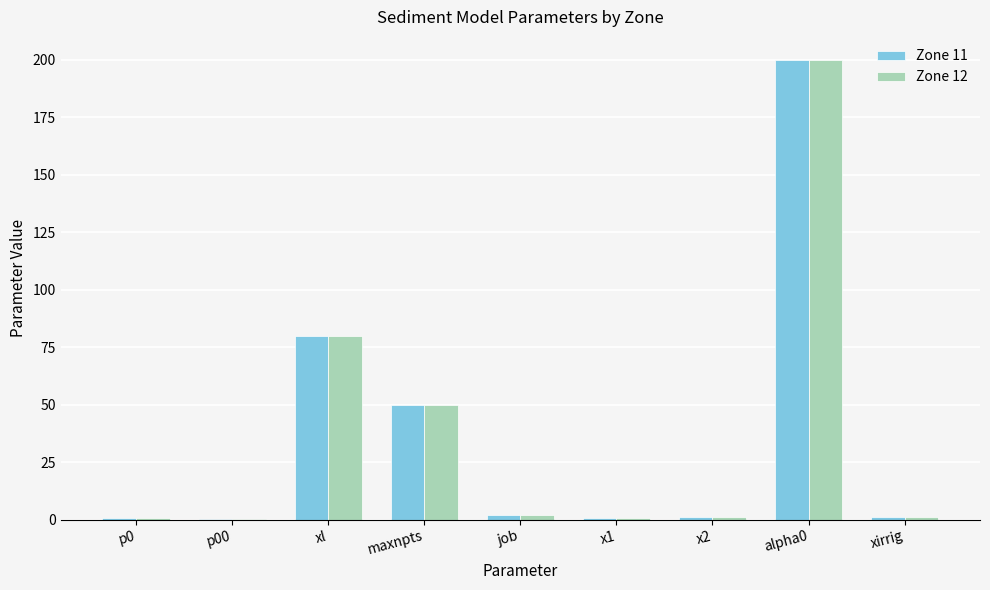

What is the sum of all Zone 12 values?

335.8